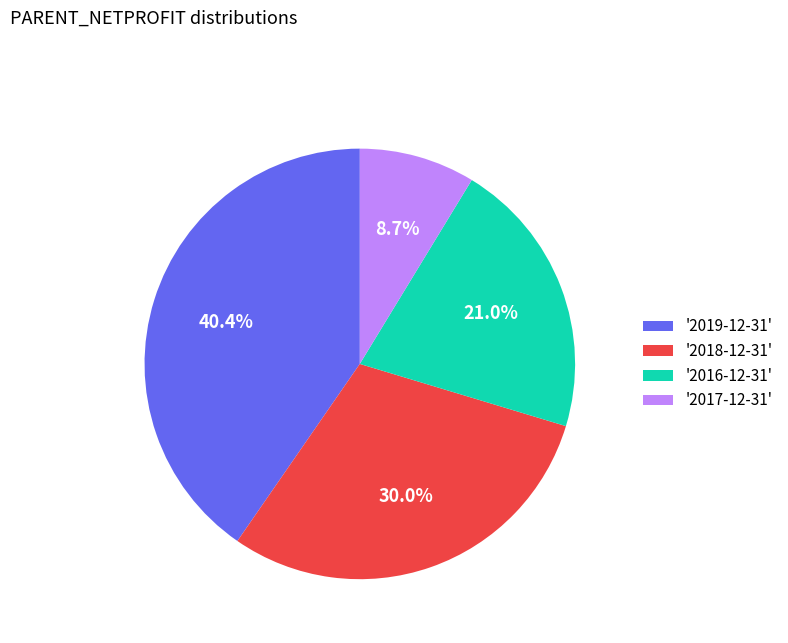

Which slice is the smallest?

'2017-12-31'